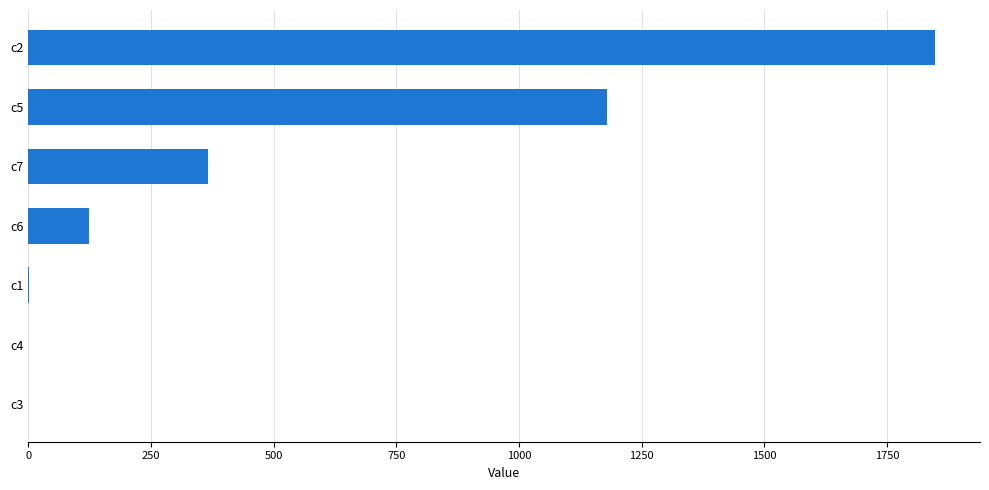

What is the sum of all values?

3521.2